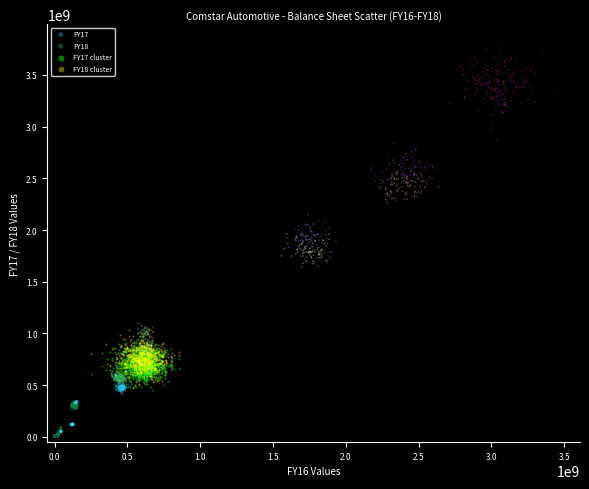

What are all the series names shown in the legend?

FY17, FY18, FY17 cluster, FY18 cluster